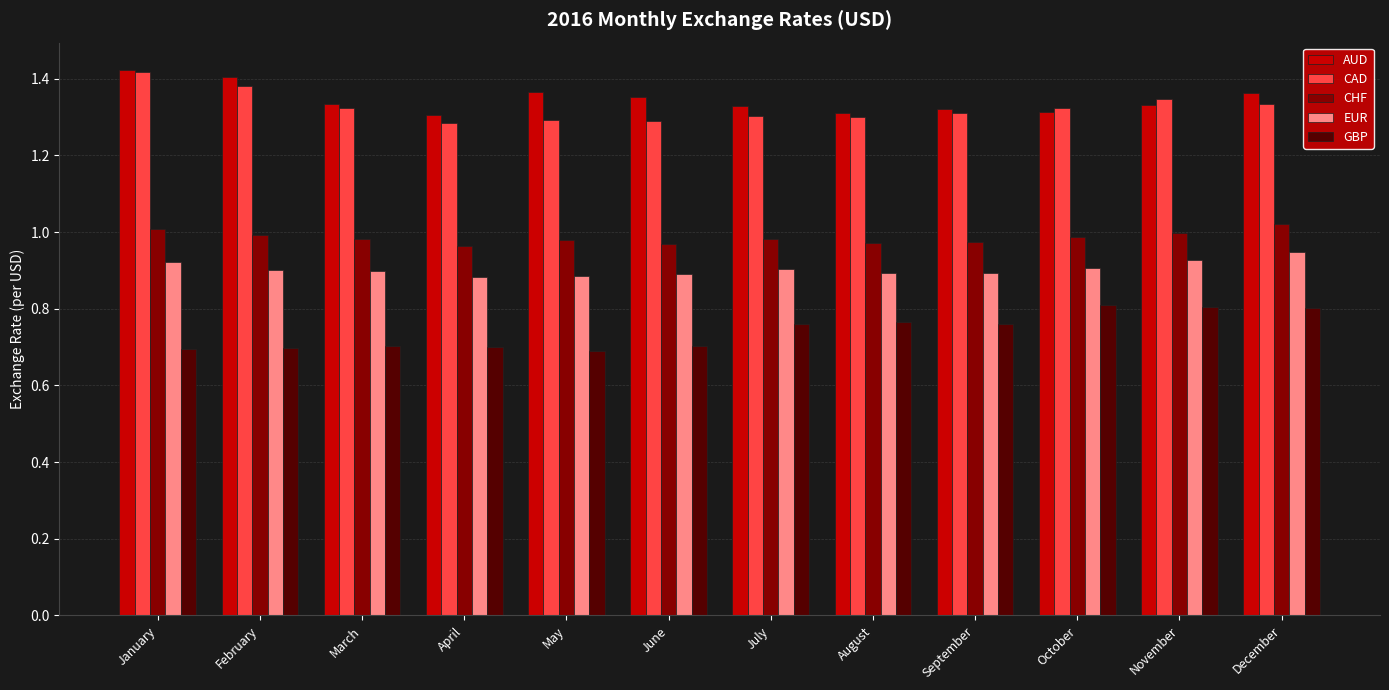

What is the sum of the CHF values at March and May?

2.0